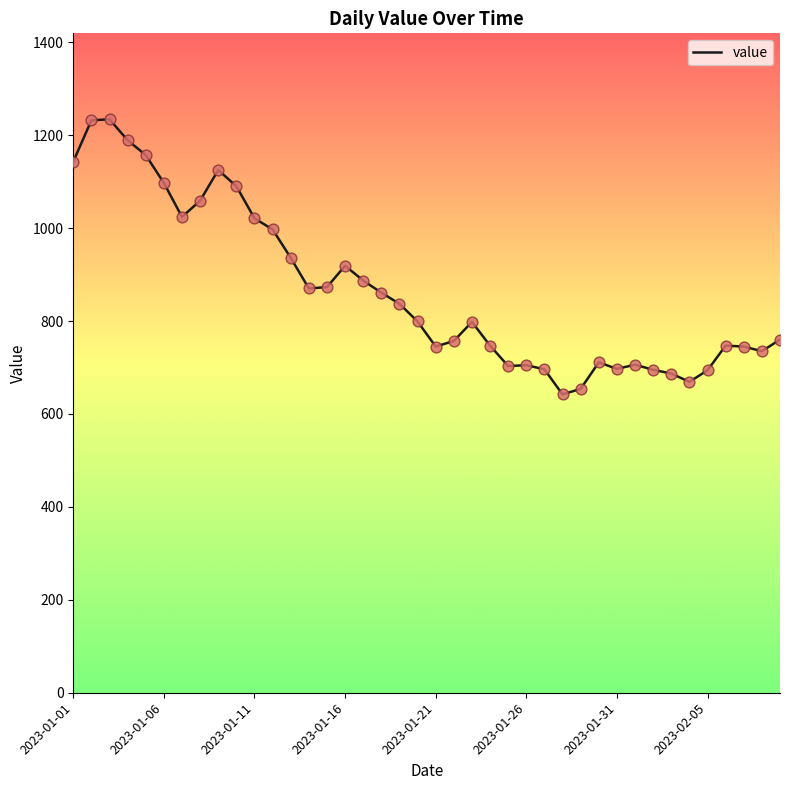

What is the smallest value displayed?

642